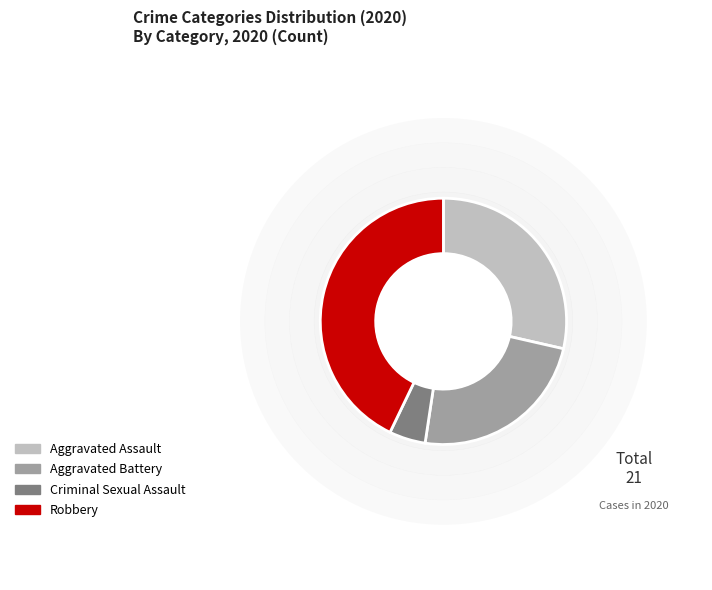

Is Robbery the majority of the pie?

No